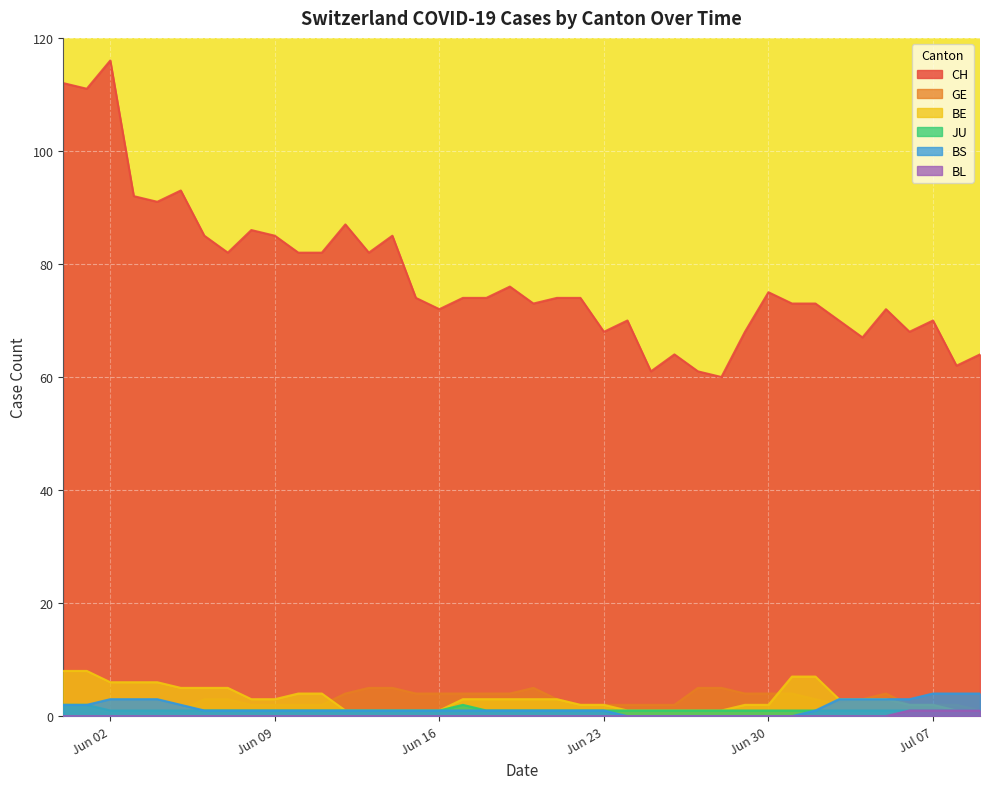

In GE, how many points are higher than both neighbors (excluding endpoints)?

2